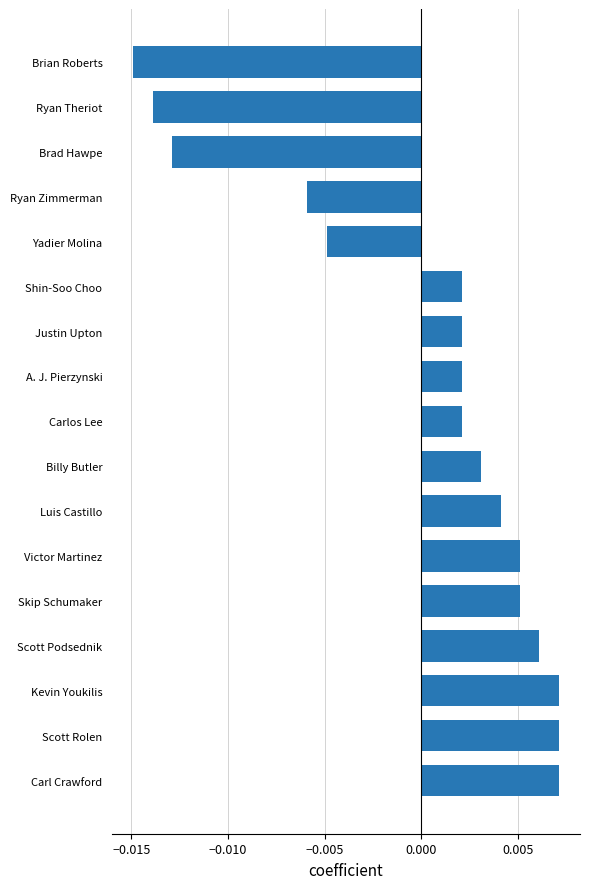

Which has a higher value, Ryan Zimmerman or Luis Castillo?

Luis Castillo